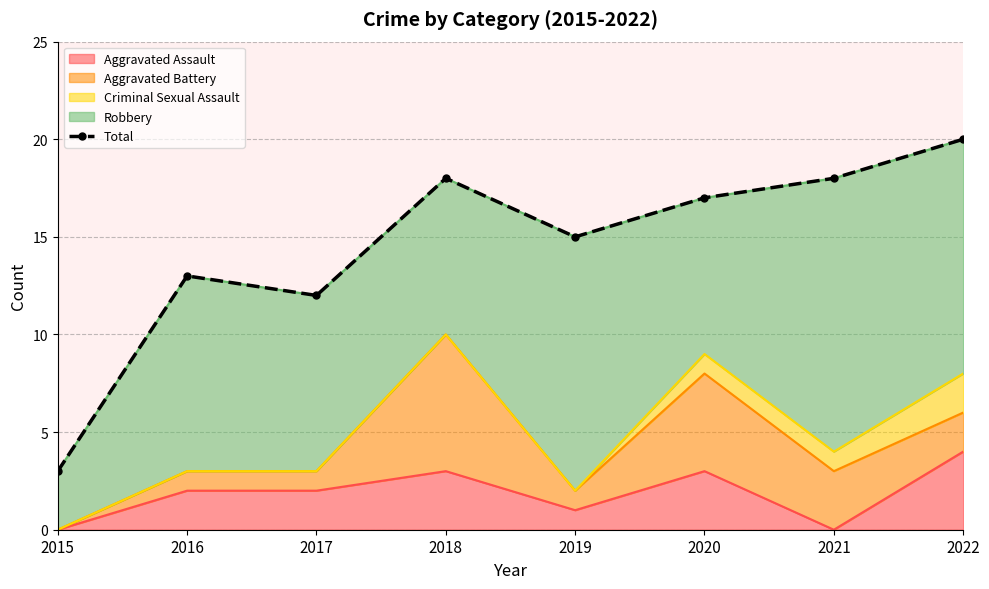

Count the number of values greater than 17.

3